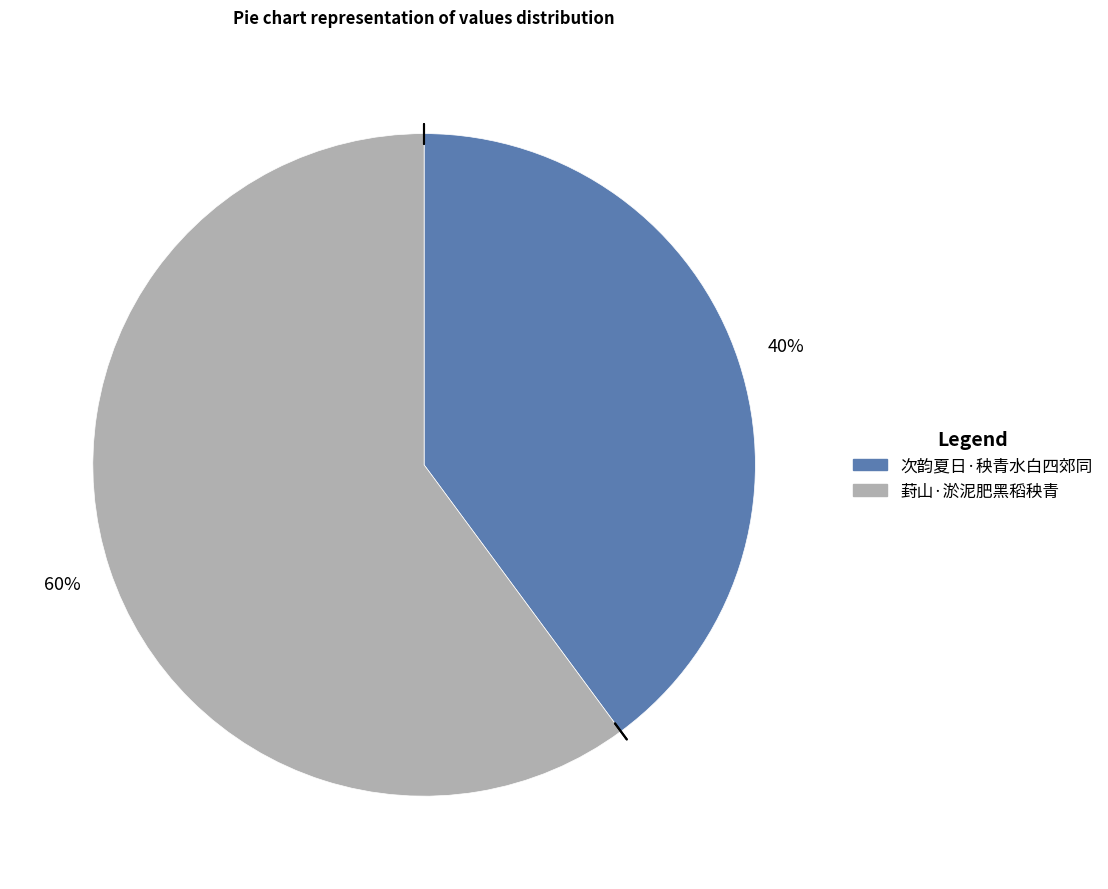

To the nearest percent, what is the average slice percentage?

50%